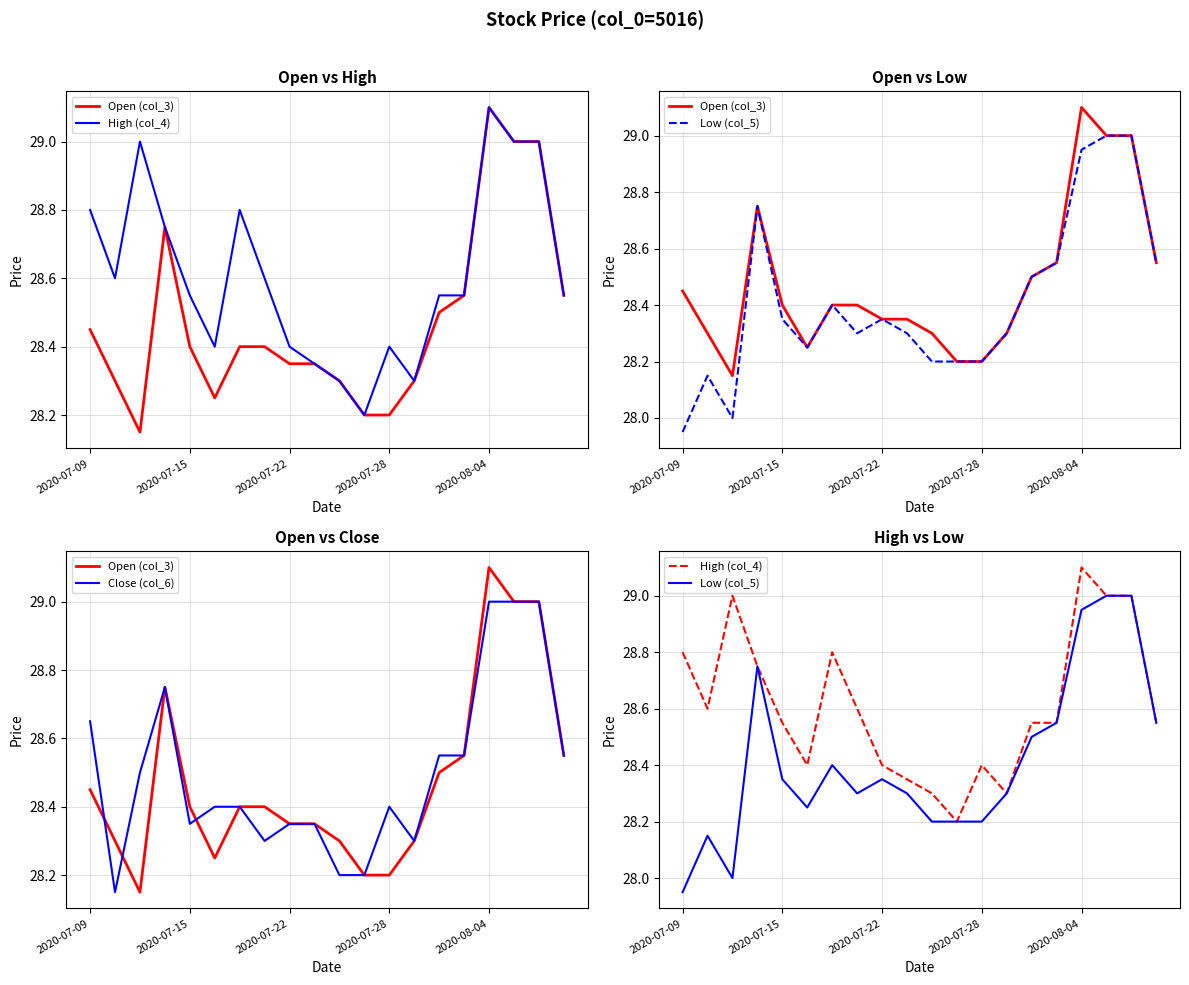

In Close (col_6), how many points are higher than both neighbors (excluding endpoints)?

2